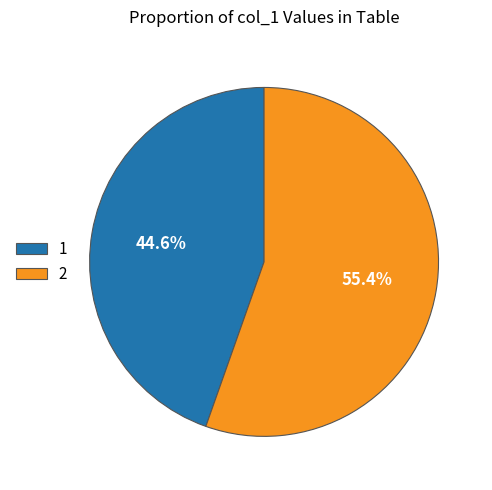

To the nearest percent, what is the difference between the largest and smallest slice percentages?

11%